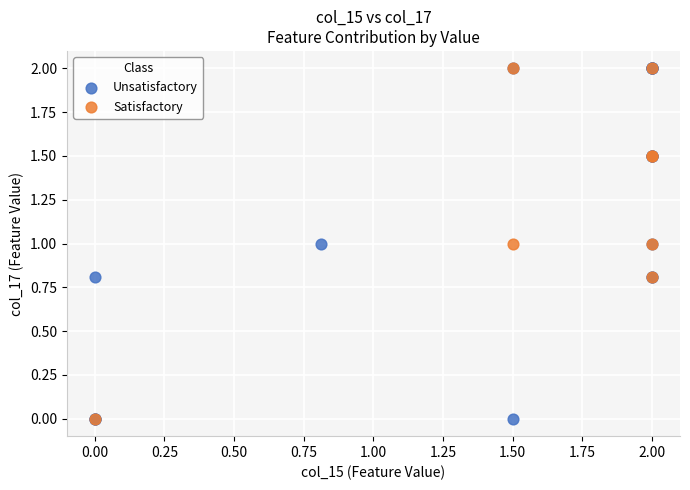

What are all the series names shown in the legend?

Unsatisfactory, Satisfactory